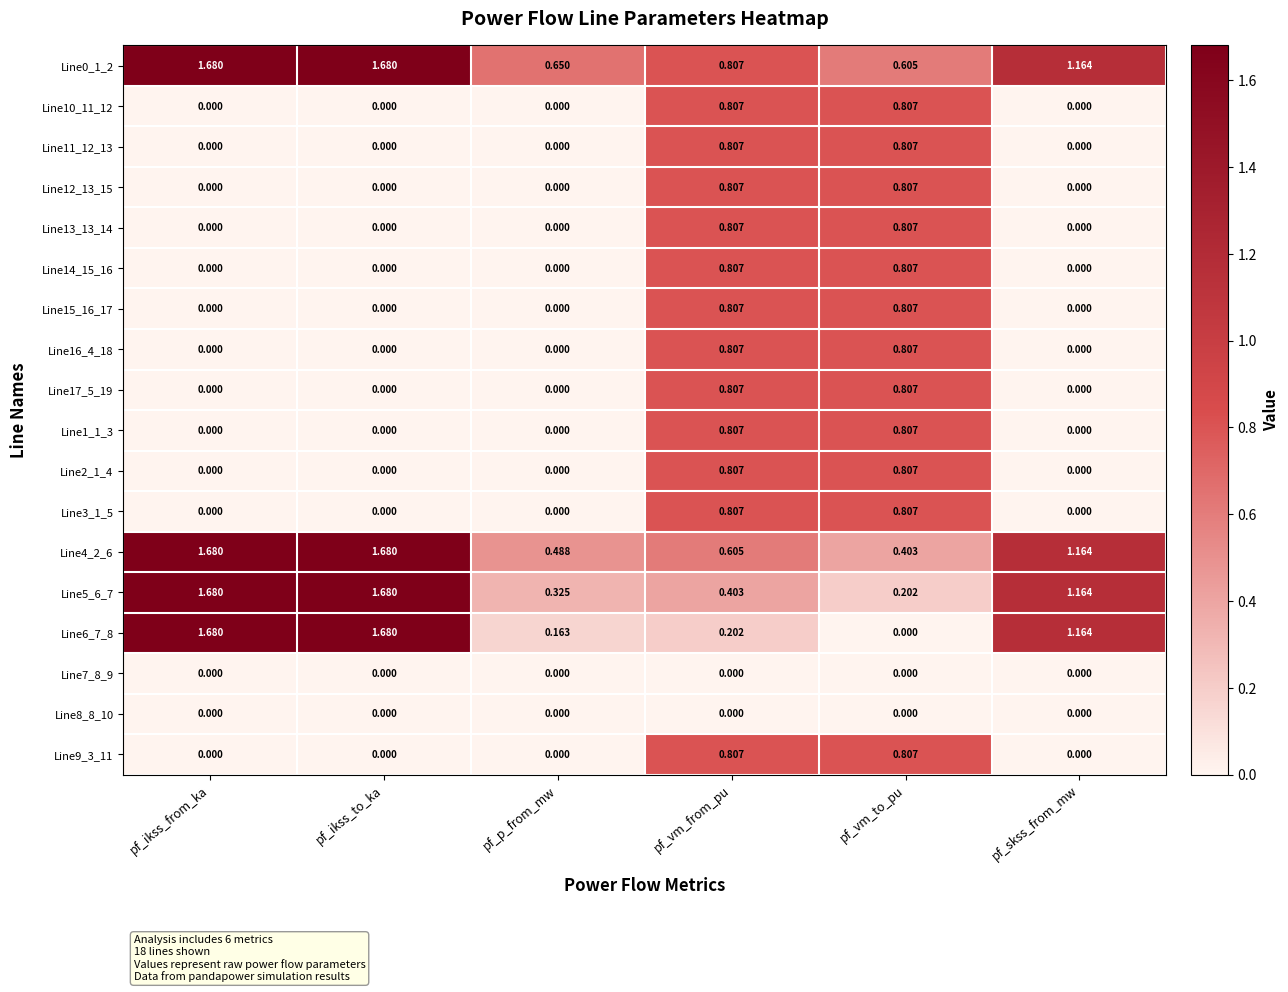

Where is Line5_6_7 nearest to the value 0?

pf_vm_to_pu